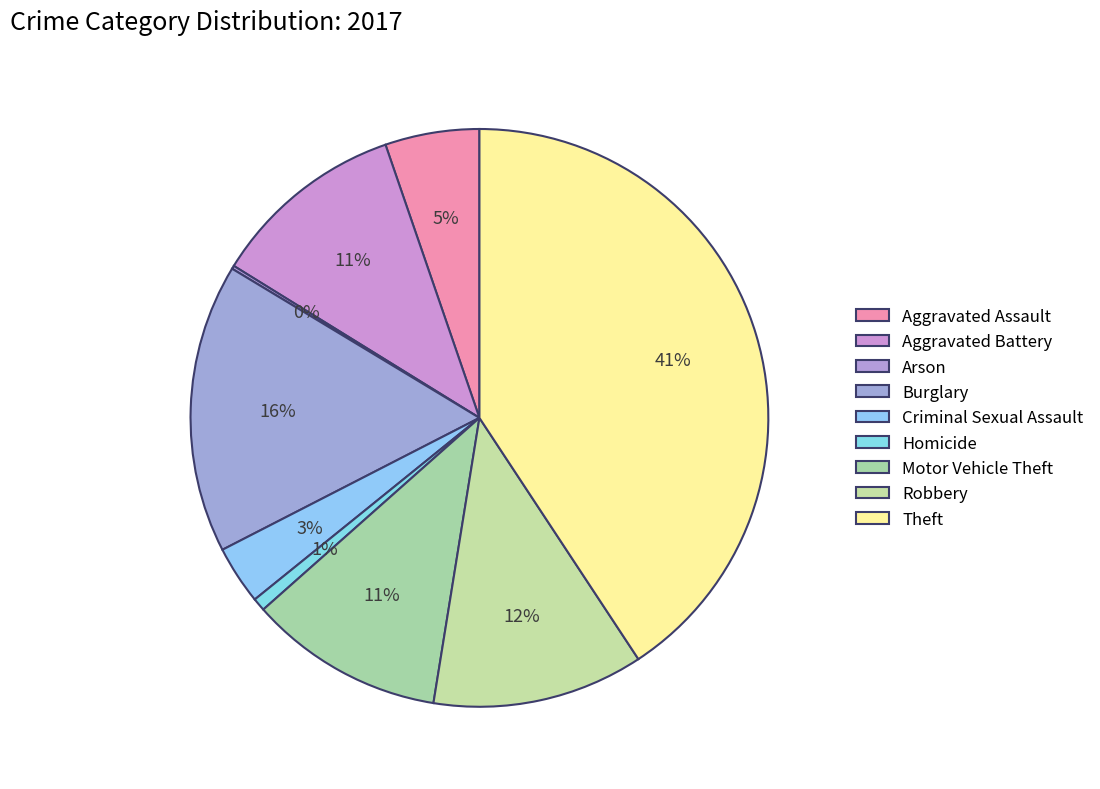

To the nearest percent, what is the difference between the Criminal Sexual Assault and Burglary slice percentages?

13%